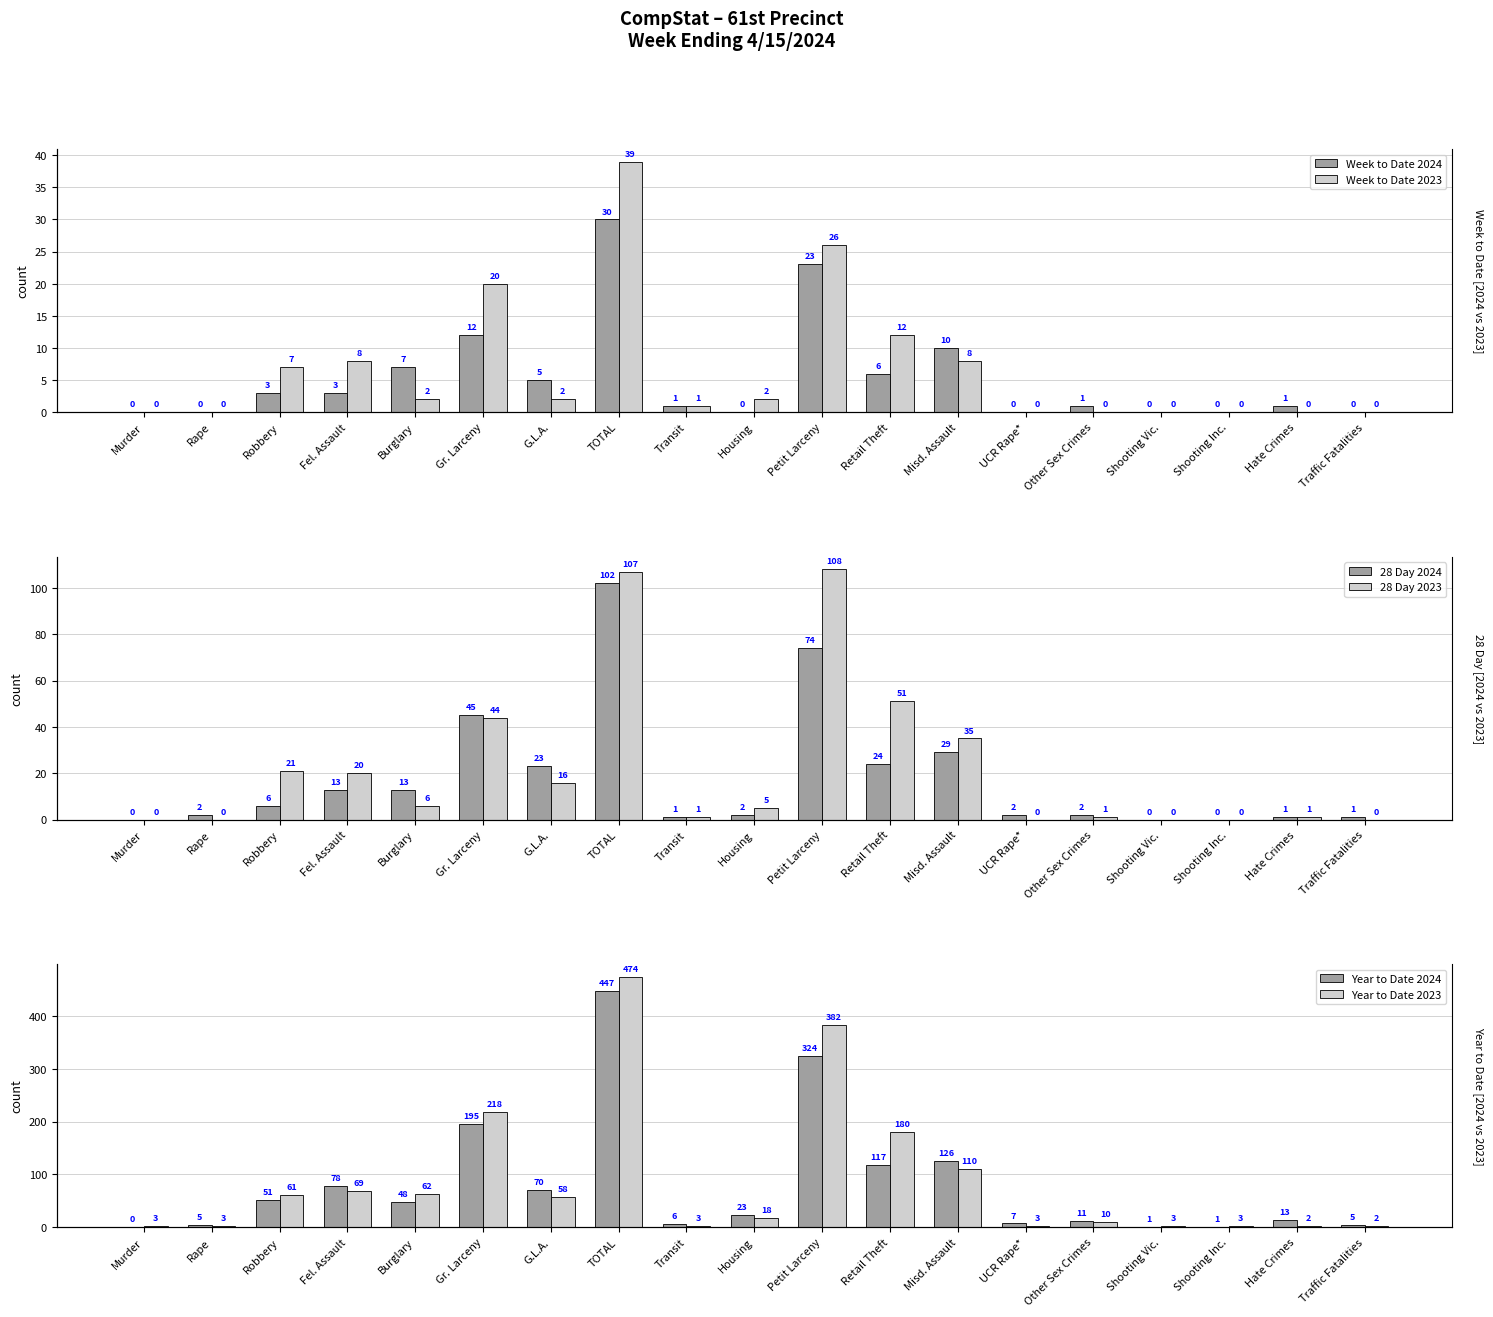

Rank the categories by Year to Date 2024 value from highest to lowest.

TOTAL, Petit Larceny, Gr. Larceny, Misd. Assault, Retail Theft, Fel. Assault, G.L.A., Robbery, Burglary, Housing, Hate Crimes, Other Sex Crimes, UCR Rape*, Transit, Rape, Traffic Fatalities, Shooting Vic., Shooting Inc., Murder